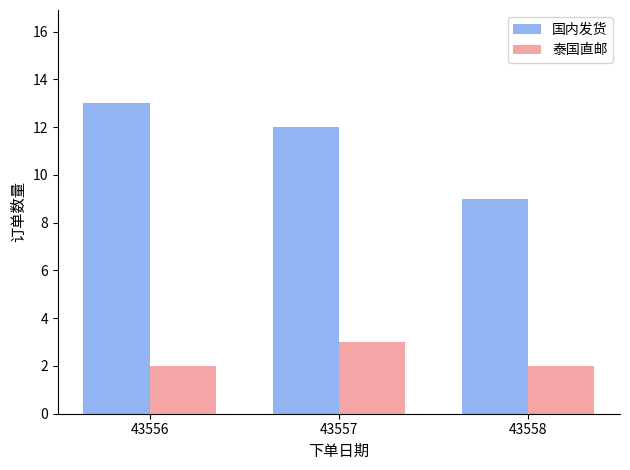

Rank the series at 43556 from highest to lowest value.

国内发货, 泰国直邮